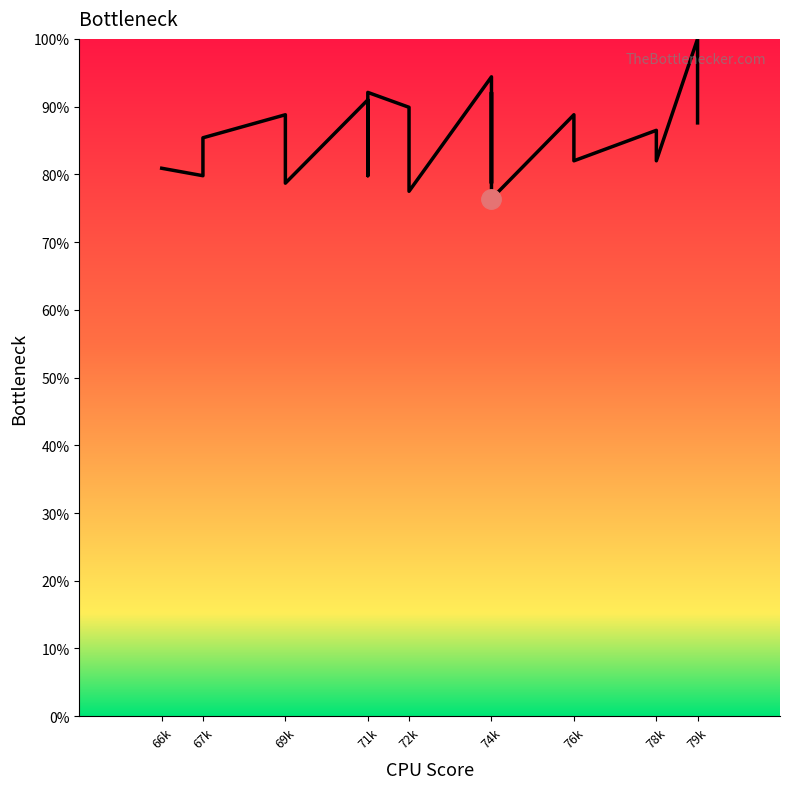

Count the number of data series in this chart.

1